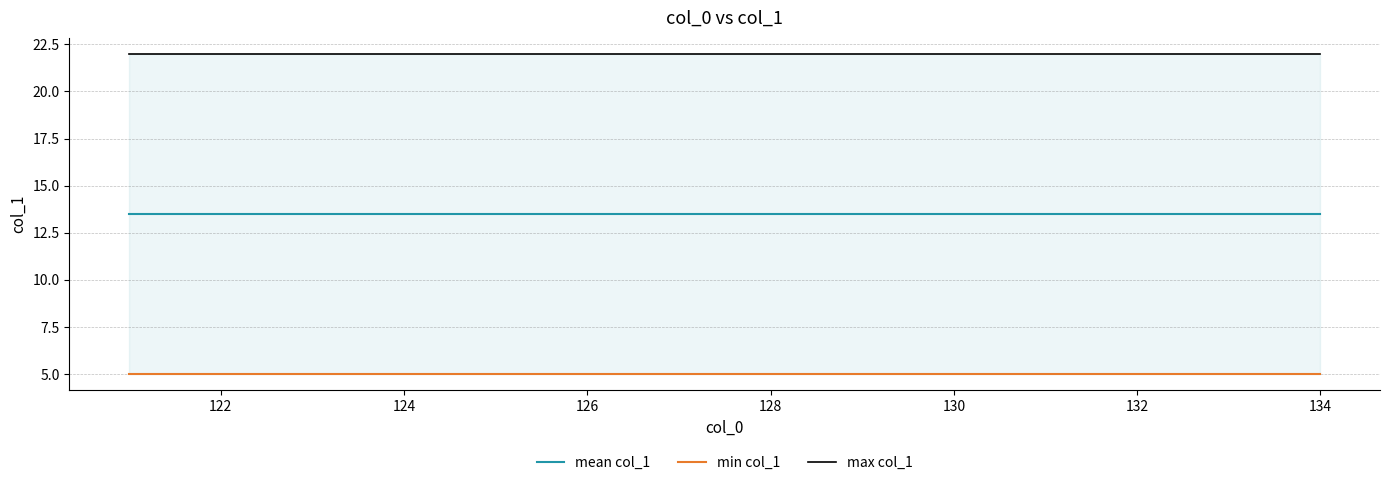

What value does the max col_1 series have at 120?

22.0